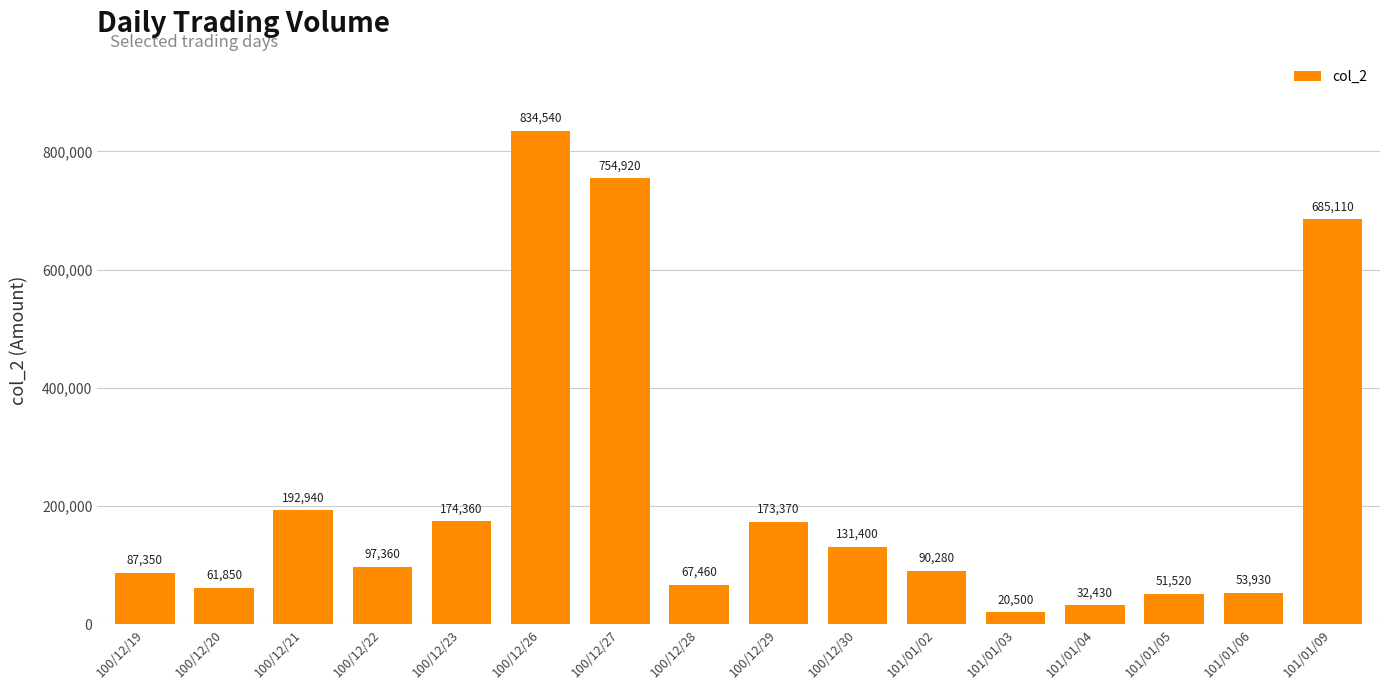

The value at 101/01/03 is 20500. True or false?

True